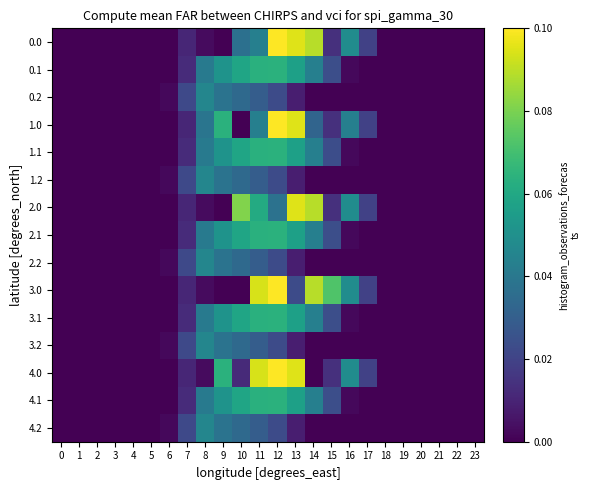

Which has a higher value, 16 or 20?

16